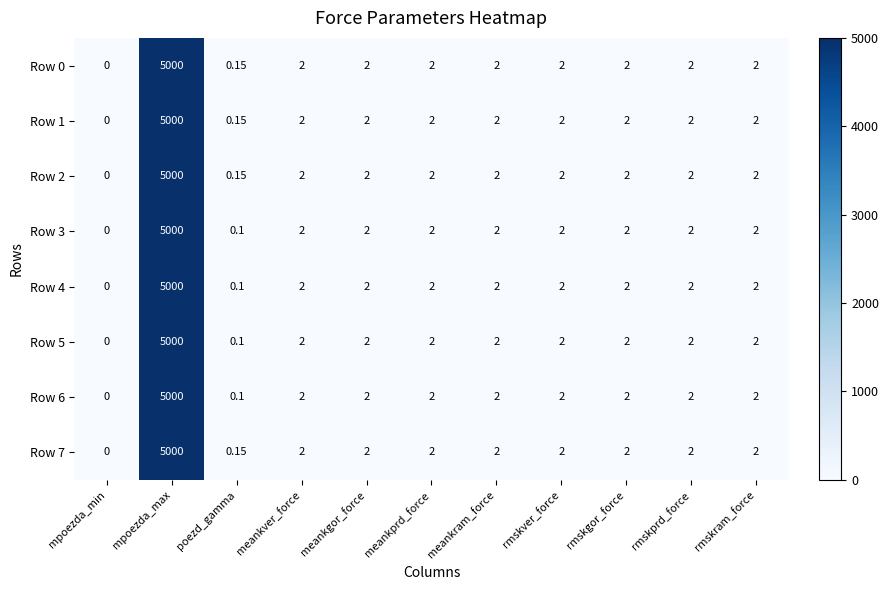

At which category is the sum across all series the highest?

mpoezda_max